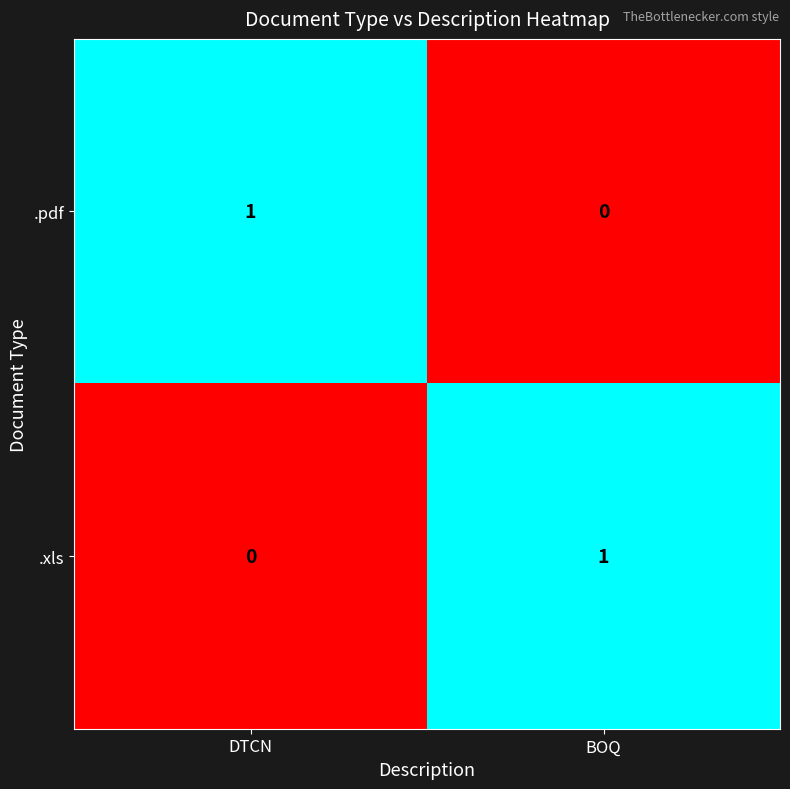

Rank the categories by .xls value from highest to lowest.

BOQ, DTCN